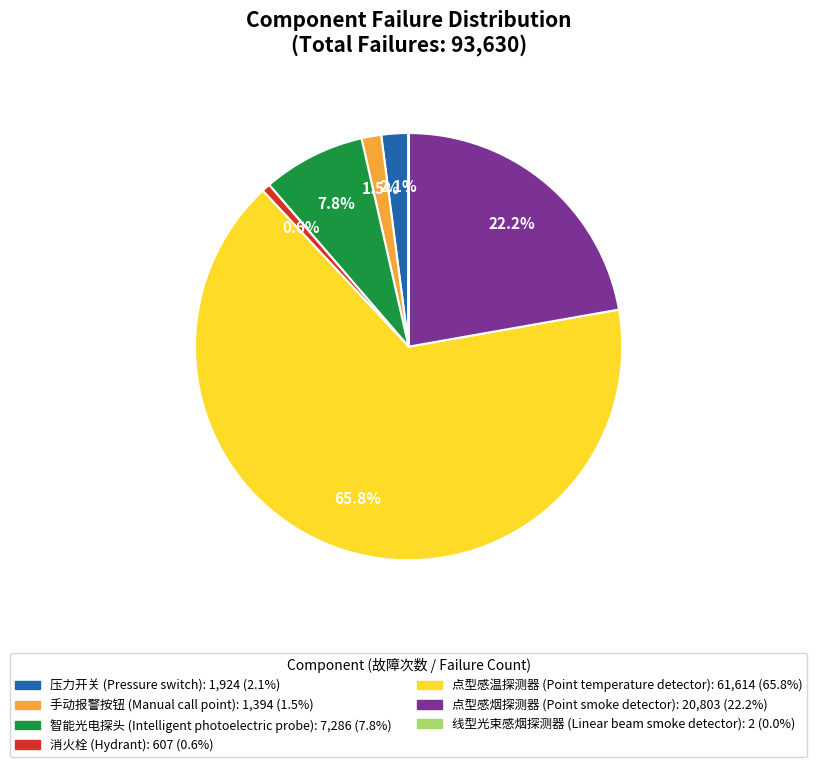

Which has a higher value, 点型感烟探测器 (Point smoke detector) or 消火栓 (Hydrant)?

点型感烟探测器 (Point smoke detector)